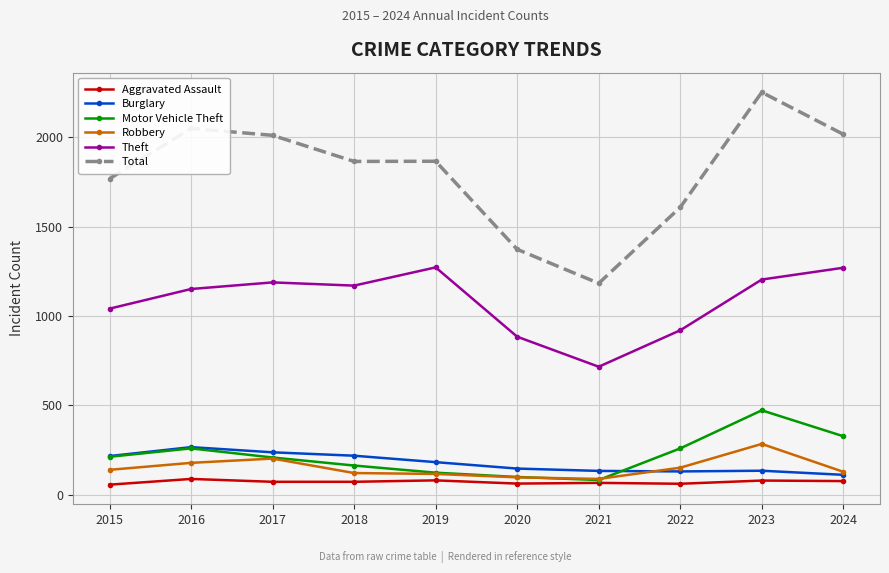

How many distinct data groups are displayed?

6